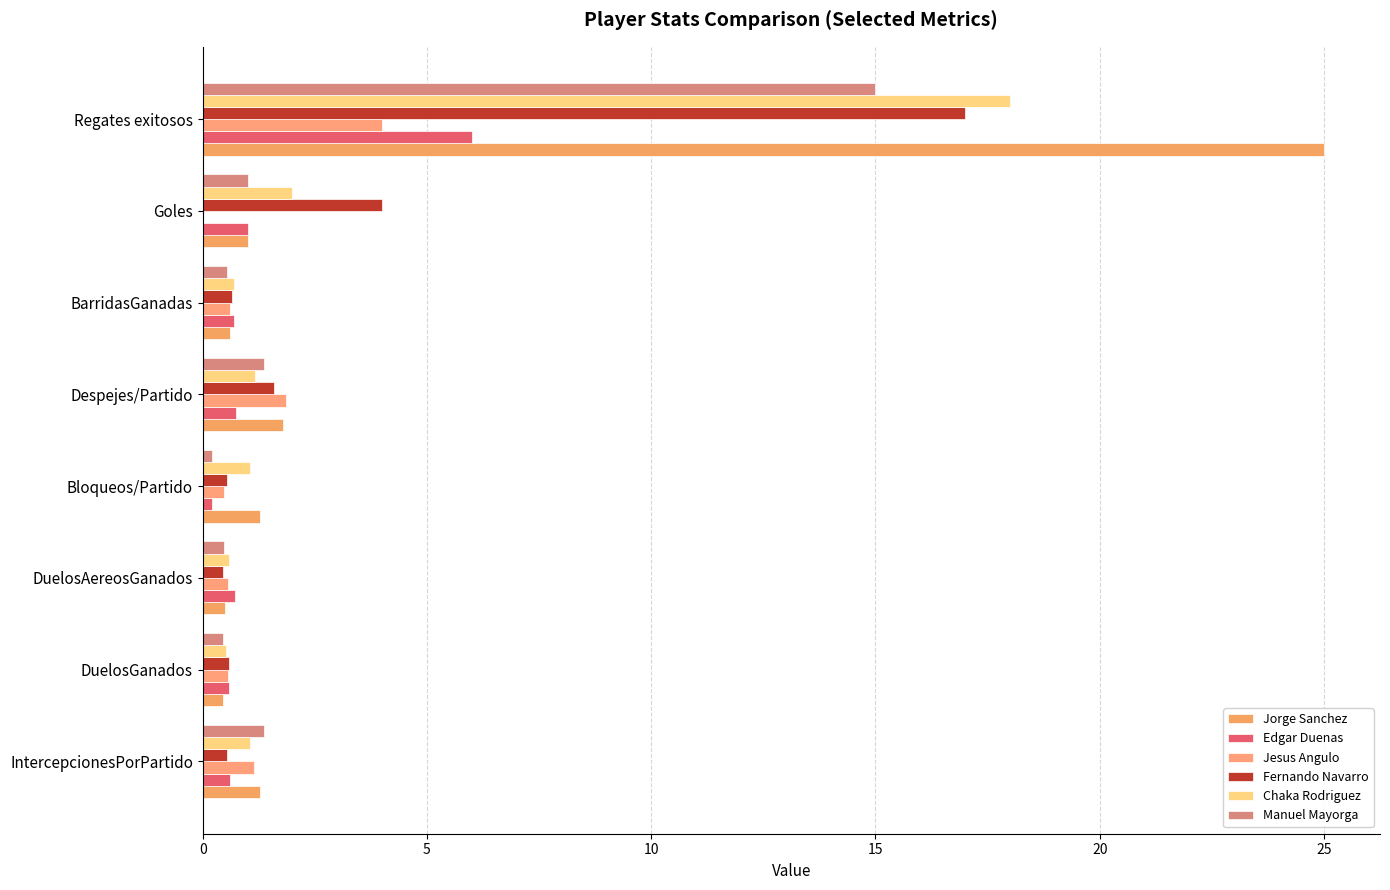

Count the number of data series in this chart.

6